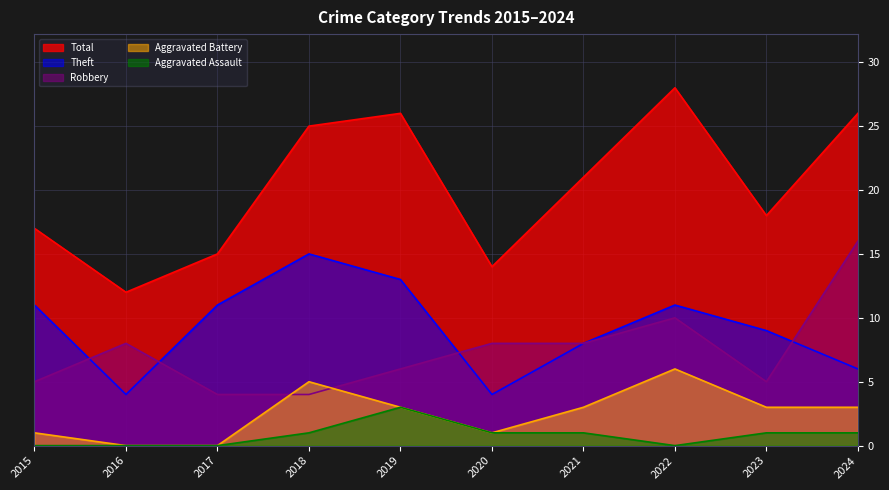

How many data points in Aggravated Battery are less than 3?

4